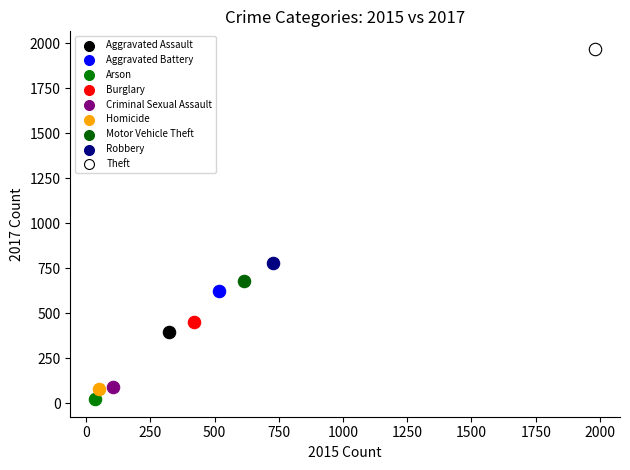

Which series reaches the maximum Y coordinate?

Theft